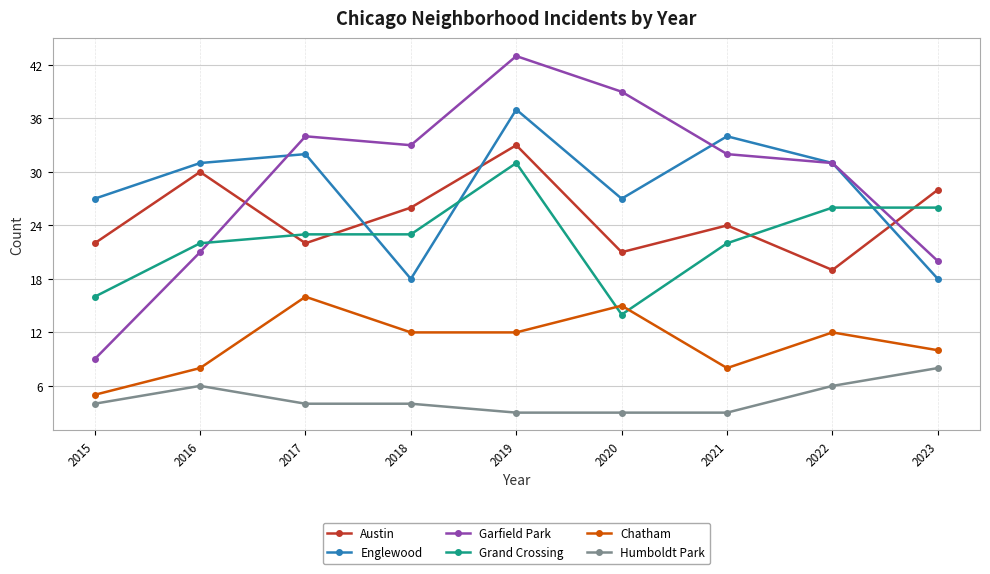

Between 2017 and 2019, which series saw the biggest shift?

Austin